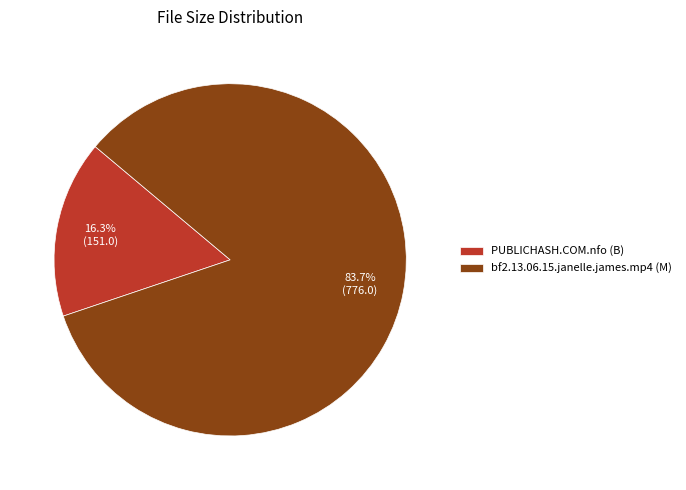

What percentage is the PUBLICHASH.COM.nfo slice, to the nearest percent?

16%